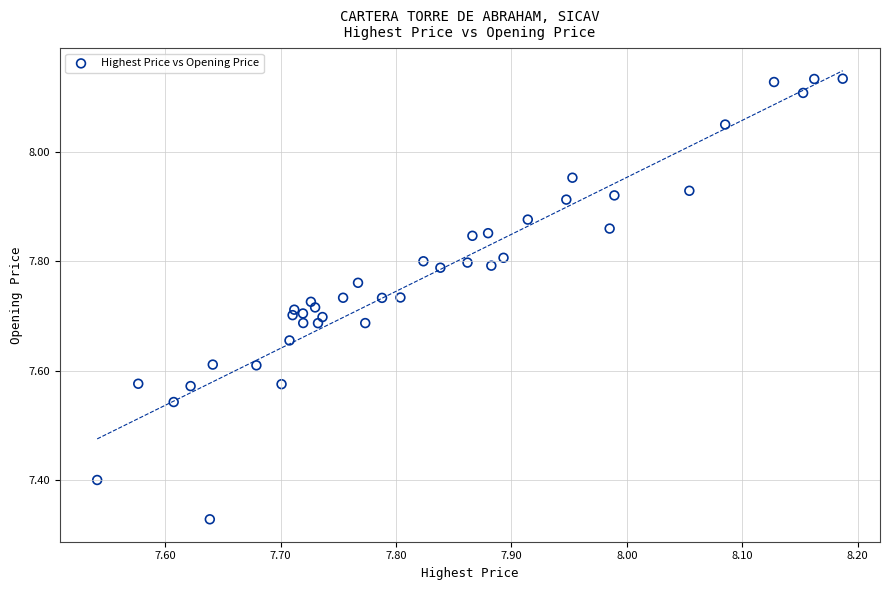

What is the range of X values (max minus min)?

0.6